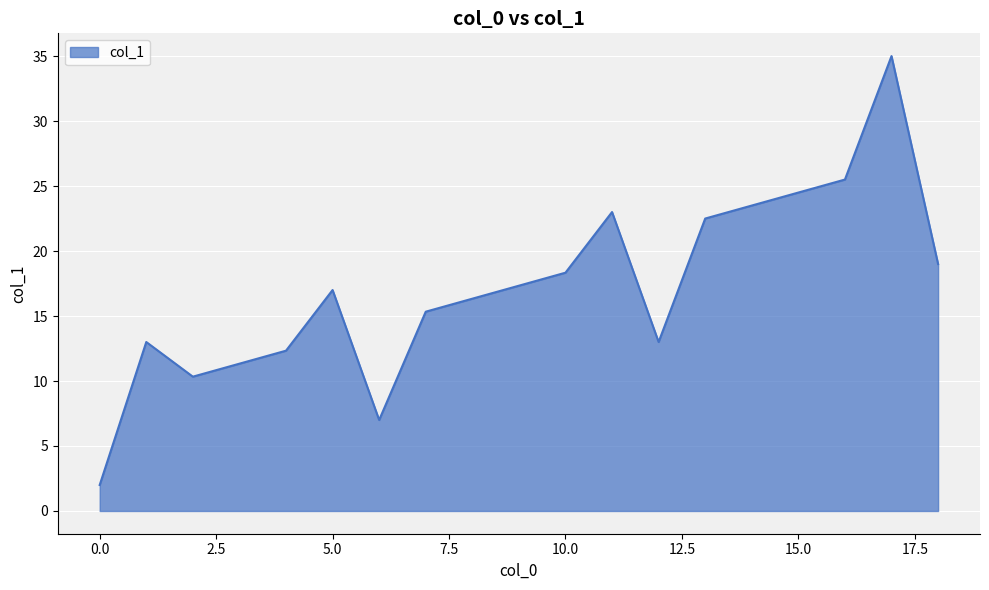

What is the greatest value displayed?

35.0